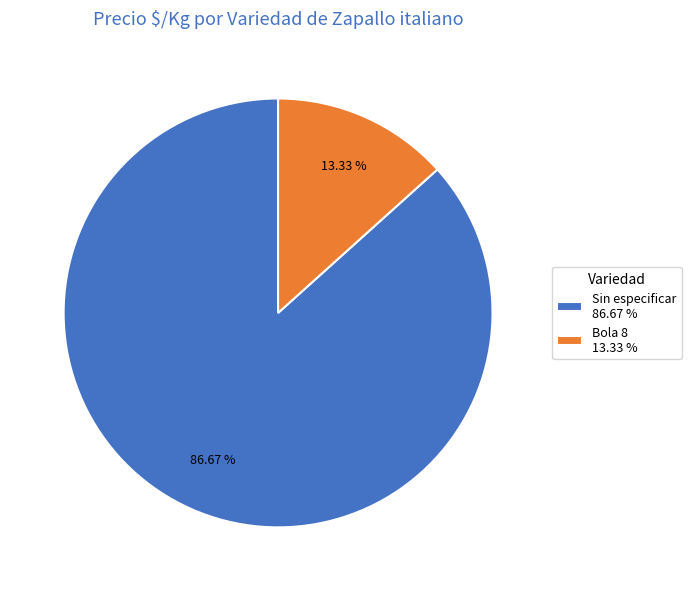

Do Bola 8 13.33 % and Sin especificar 86.67 % together represent more than half of the pie?

Yes